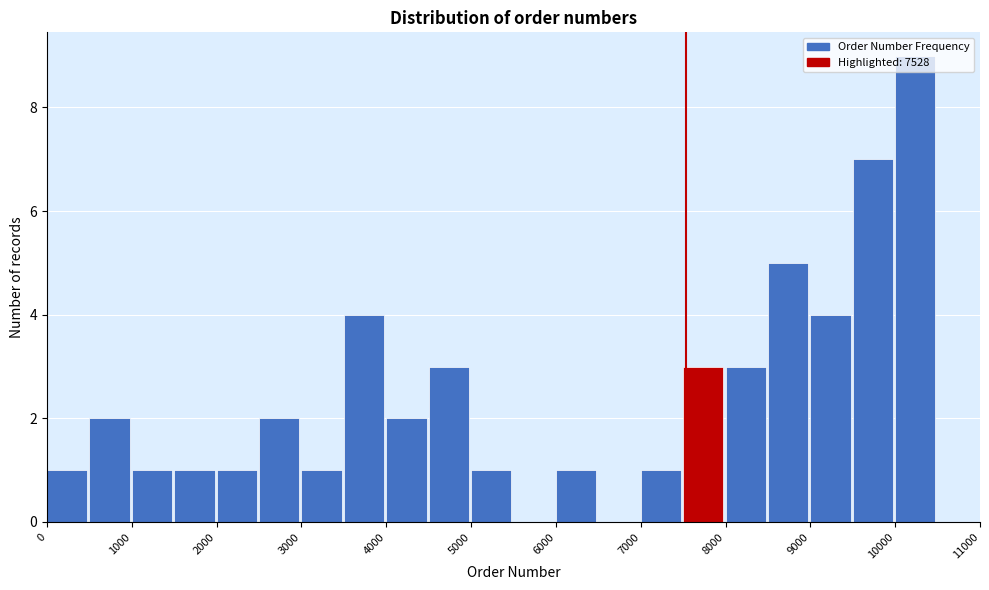

Over which range of the x-axis is the bar tallest?

10000 to 10500